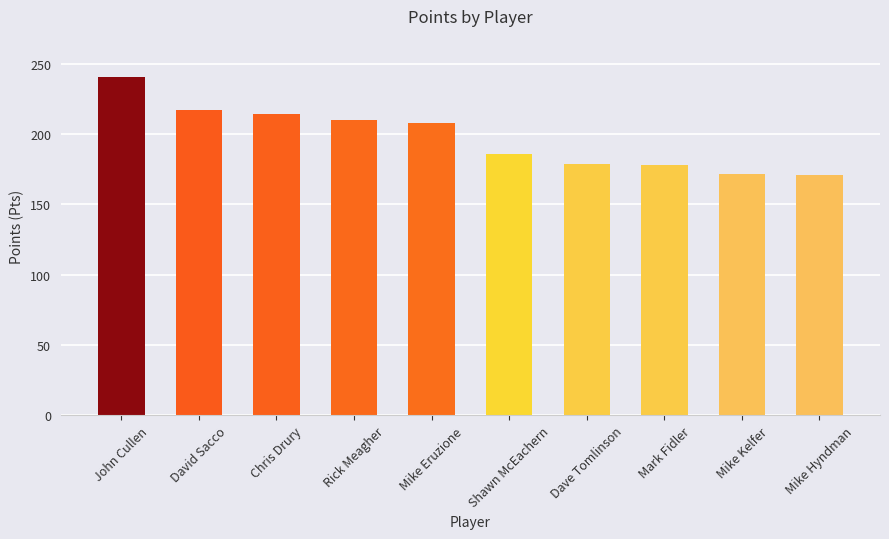

What is the minimum value shown in the chart?

171